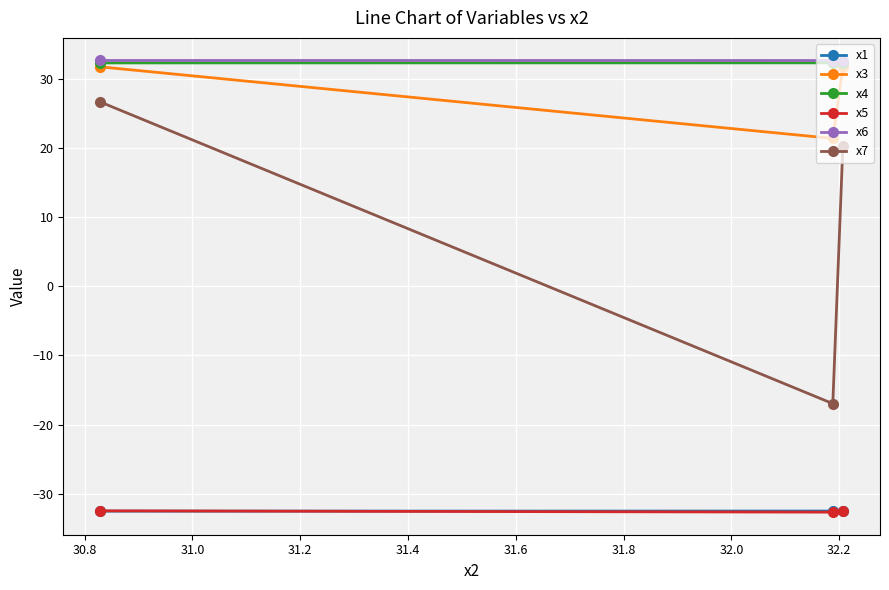

Which series has the widest spread of values?

x7